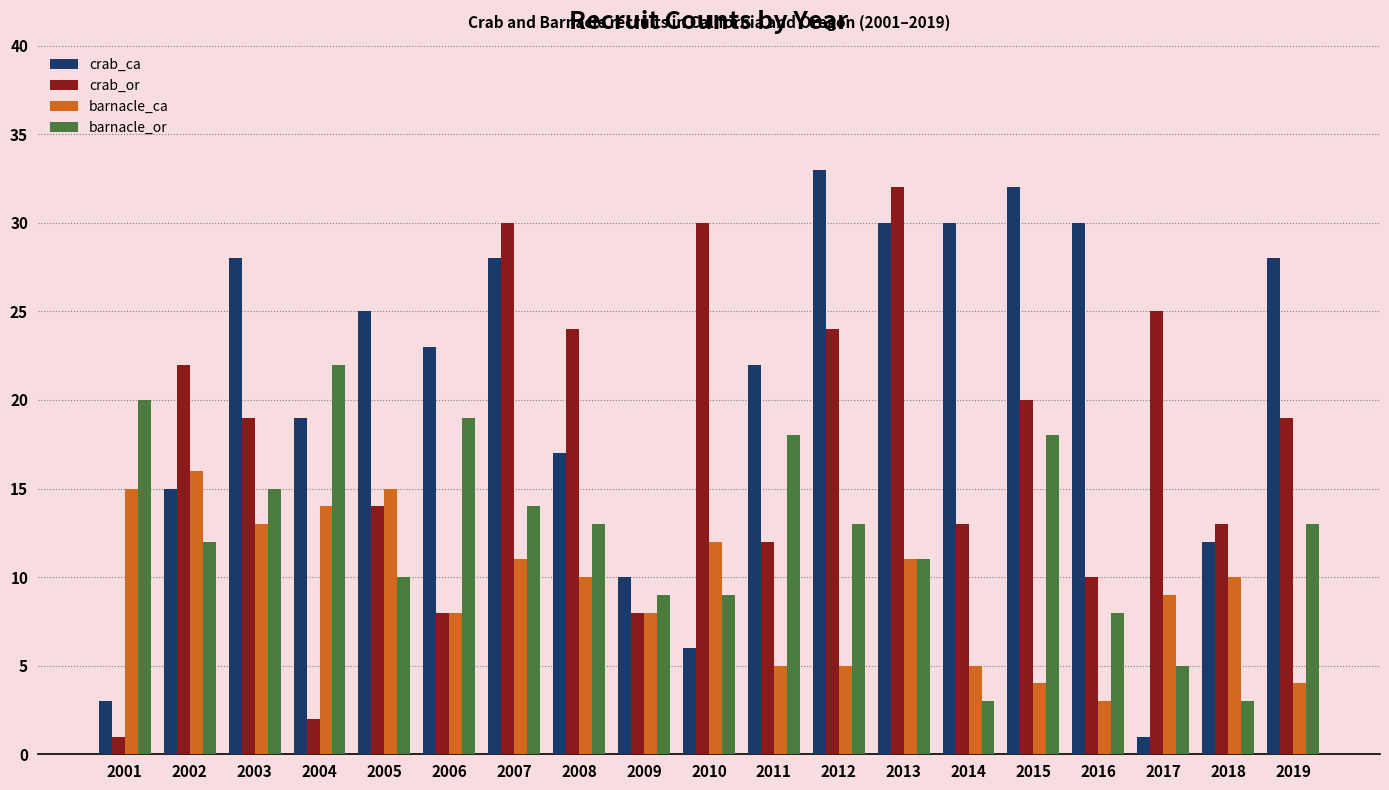

What is the difference between the second highest and second lowest values in the barnacle_or series?

17